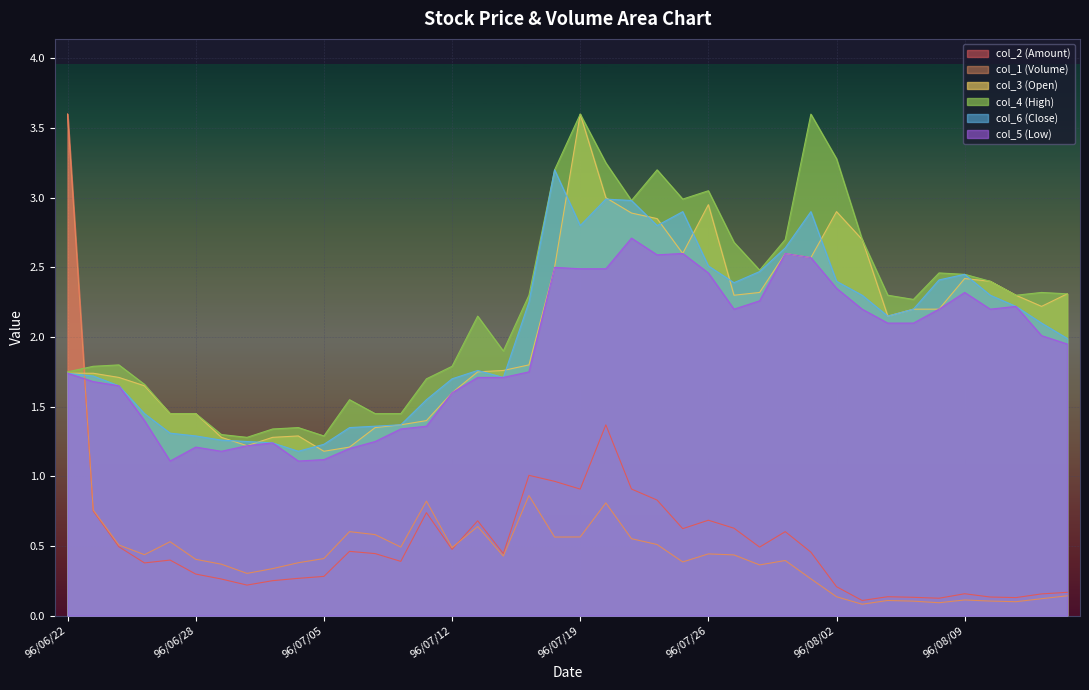

What is the difference between the maximum and minimum values in the col_4 (High) series?

2.3